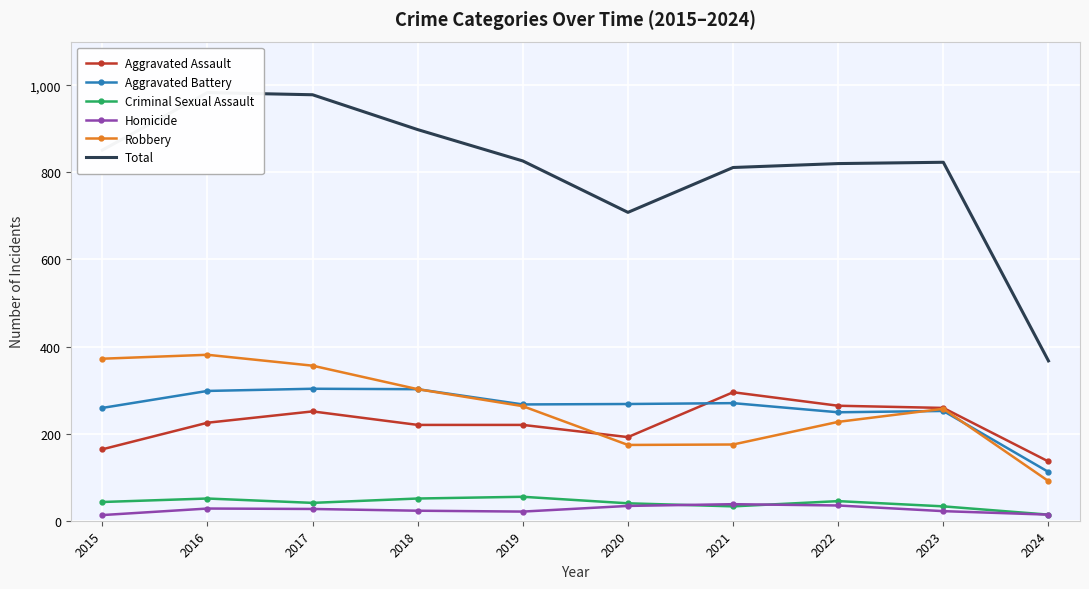

What value does the Homicide series have at 2018?

23